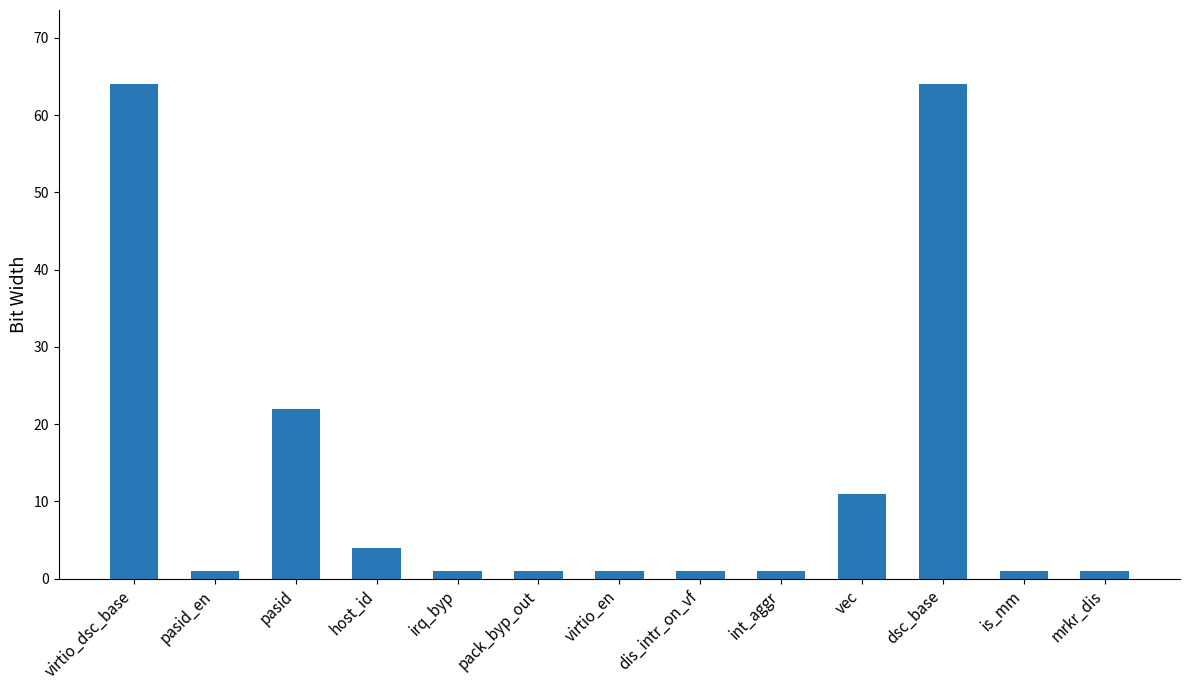

What is the maximum value shown in the chart?

64